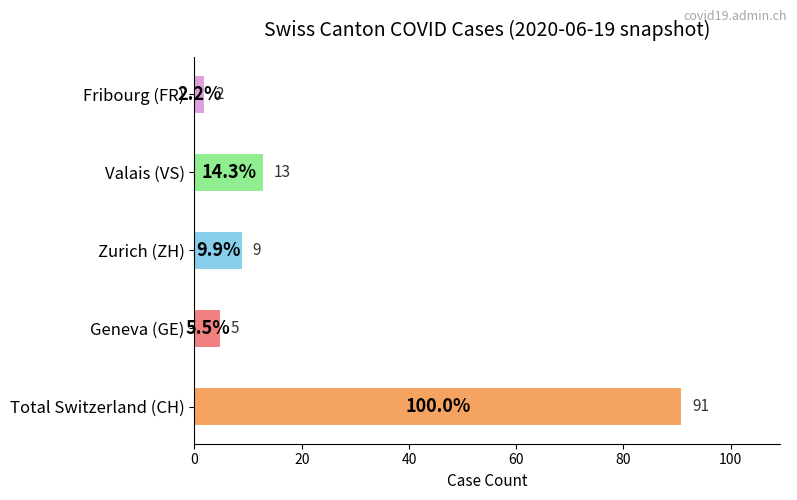

Approximately how many times larger is the value at Zurich (ZH) compared to Geneva (GE)?

1.8